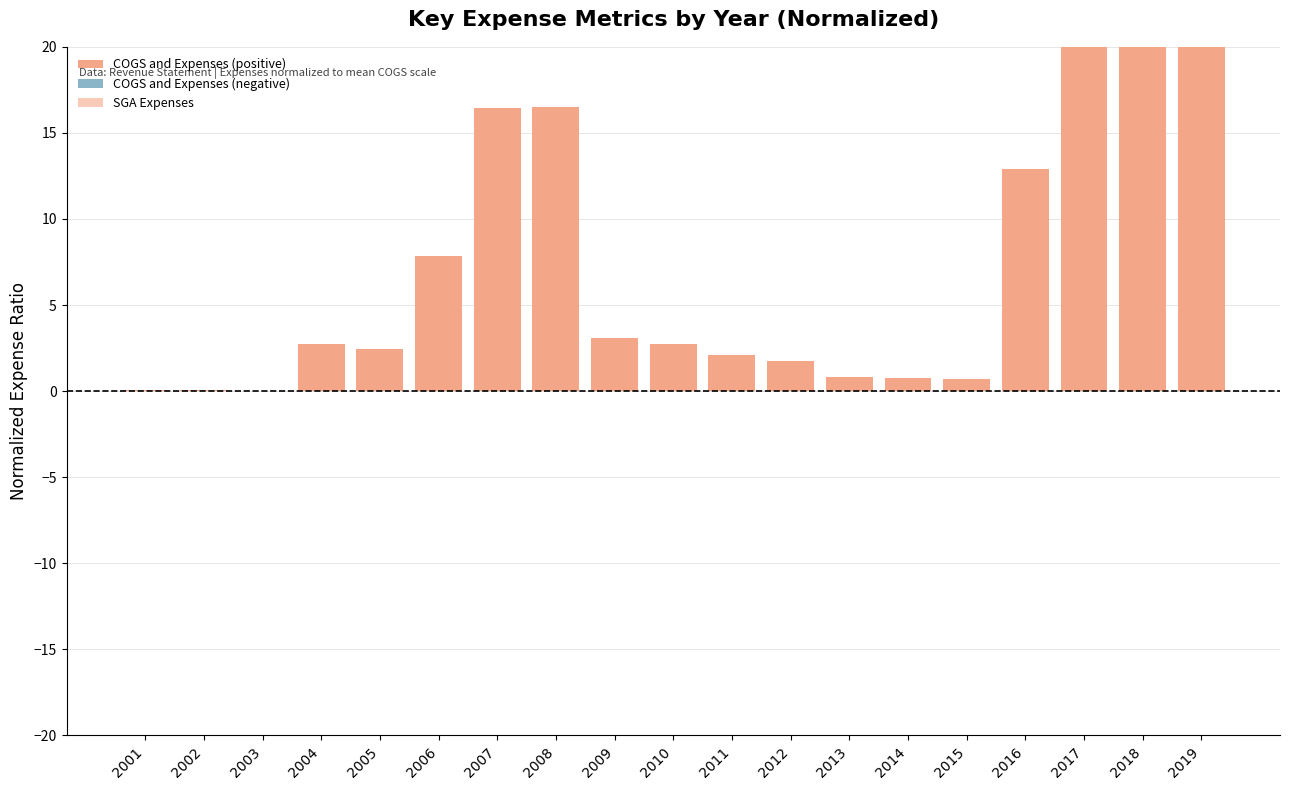

Which has a higher value, 2018 or 2012?

2018